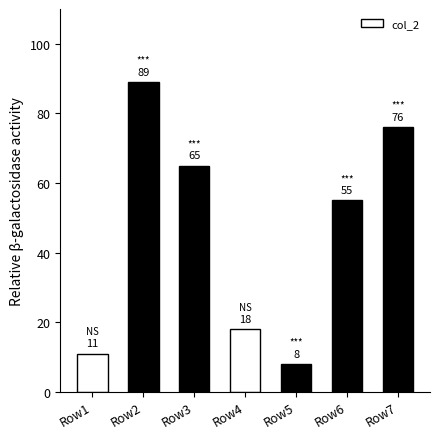

Approximately how many times larger is the value at Row3 compared to Row7?

0.9